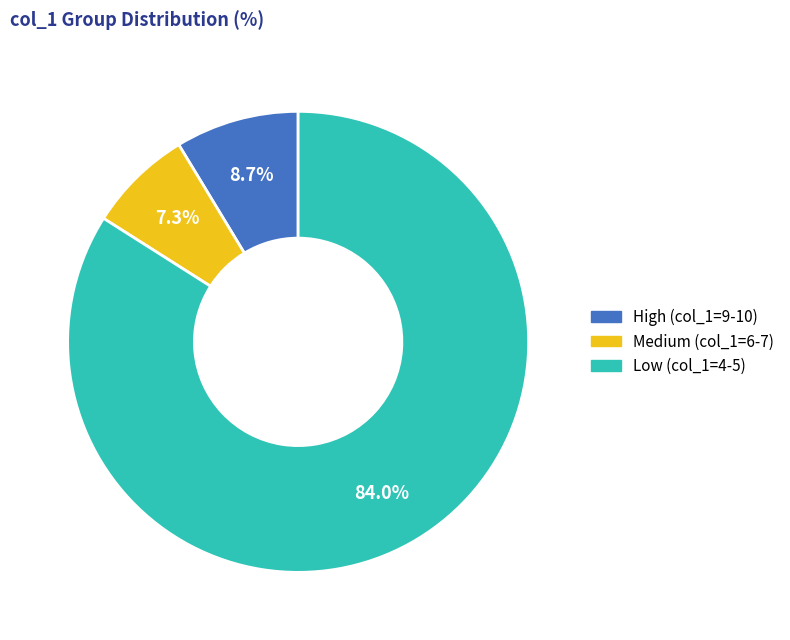

Is there any slice that represents more than half of the pie?

Yes